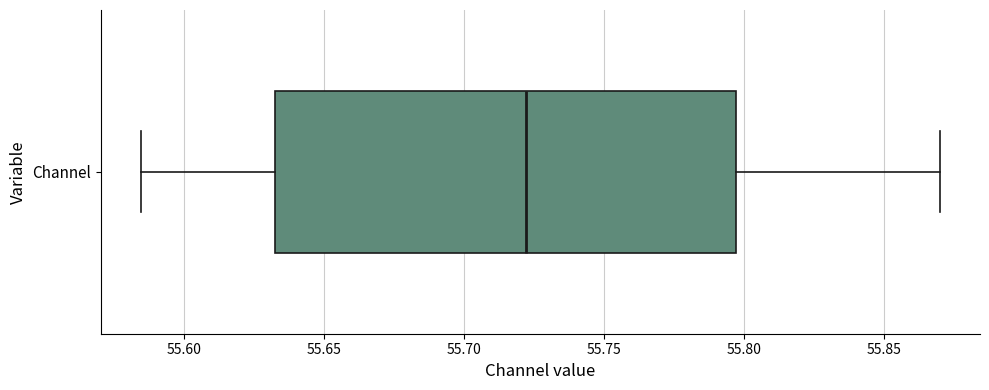

Where does the left whisker of the box for Channel end on the x-axis? The values are not printed on the chart, so give them approximately, as read against the axis.

55.585